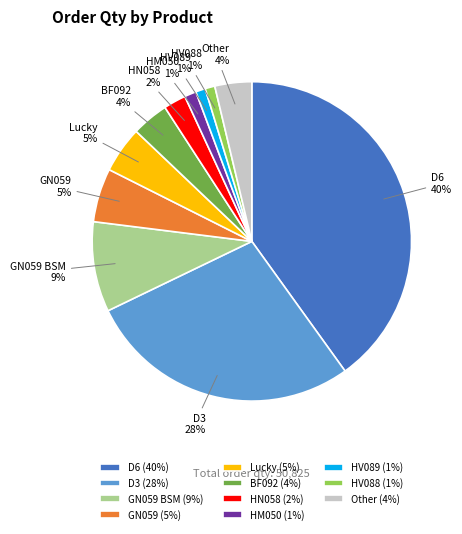

To the nearest percent, what percentage of the pie is BF092 (4%)?

4%